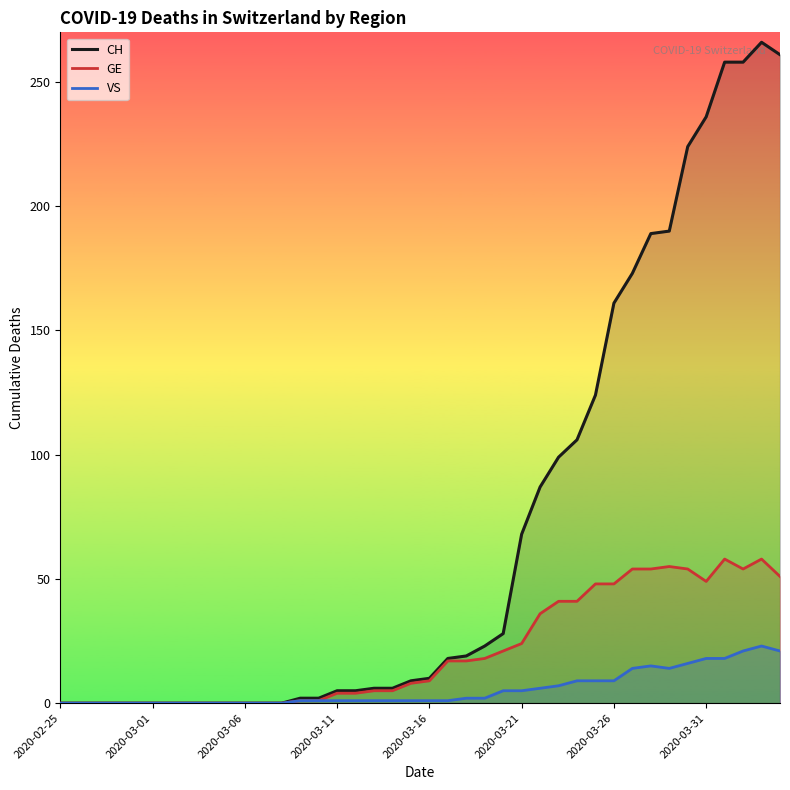

Is the value of GE at 2020-03-21 greater than the value of VS at 2020-03-06?

Yes